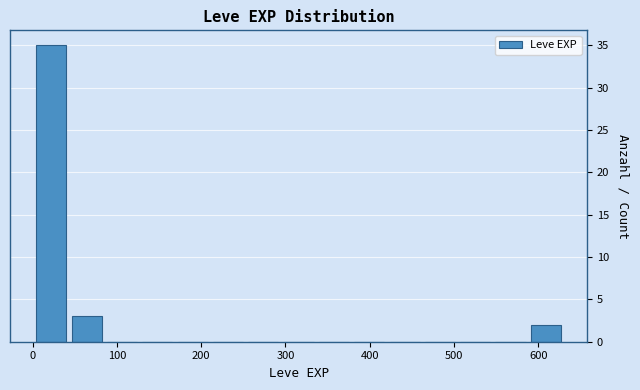

Over which range of the x-axis is the bar tallest?

0 to 40